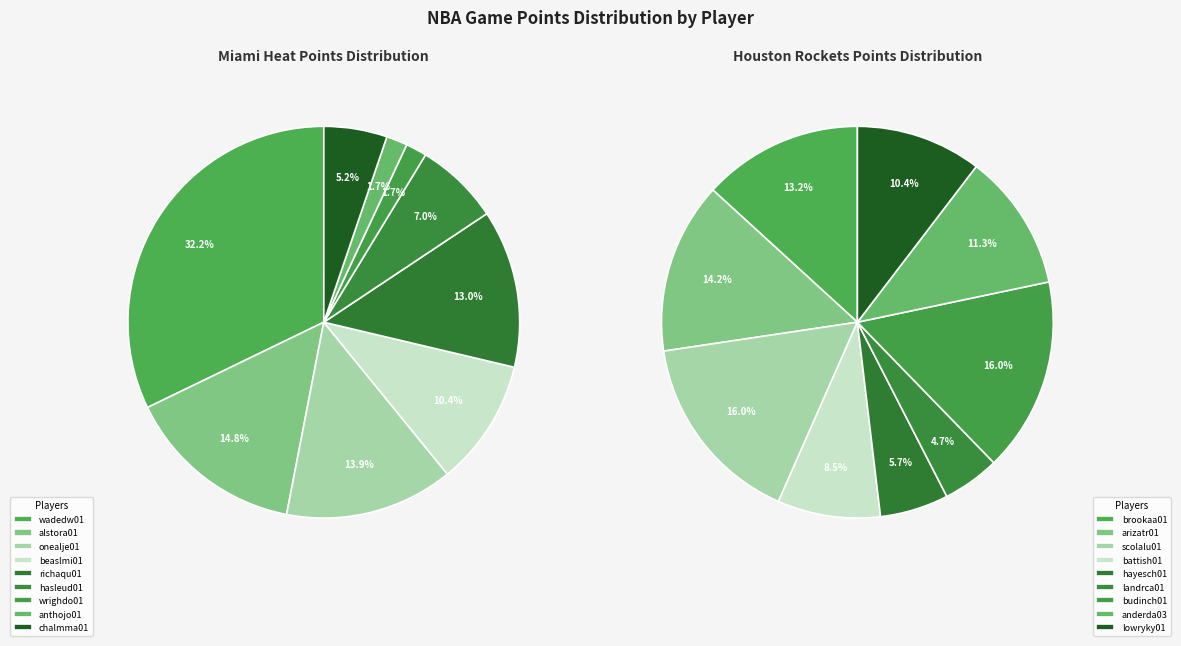

What percentage is the chalmma01 slice, to the nearest percent?

5%